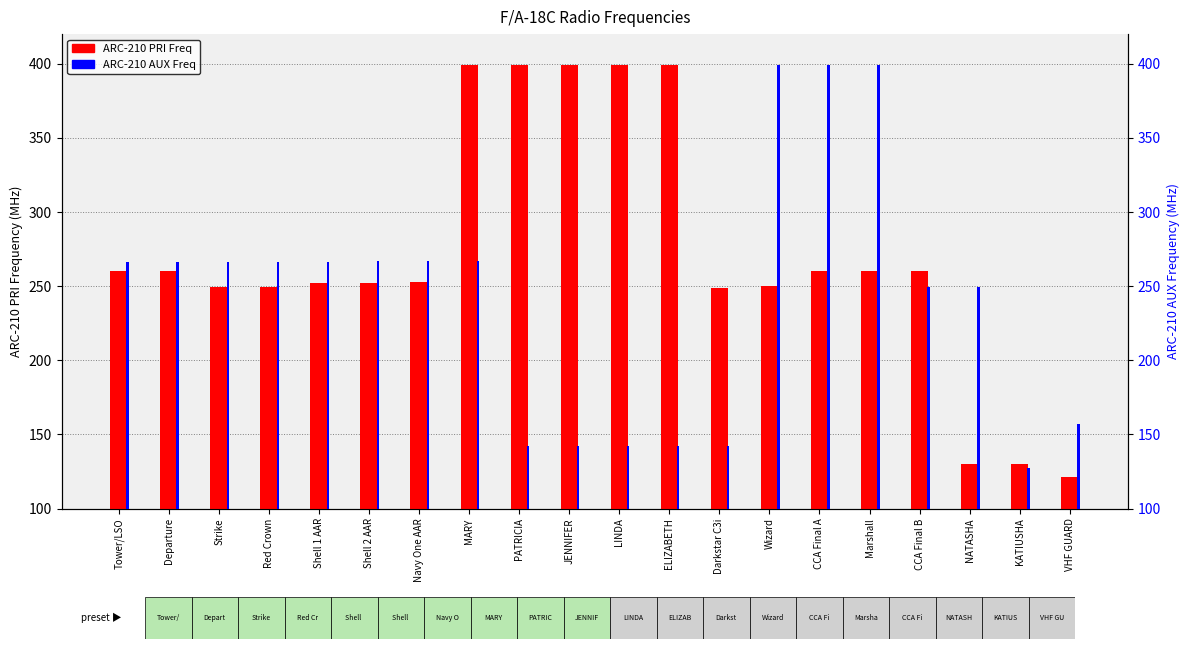

Are the bars horizontal?

No